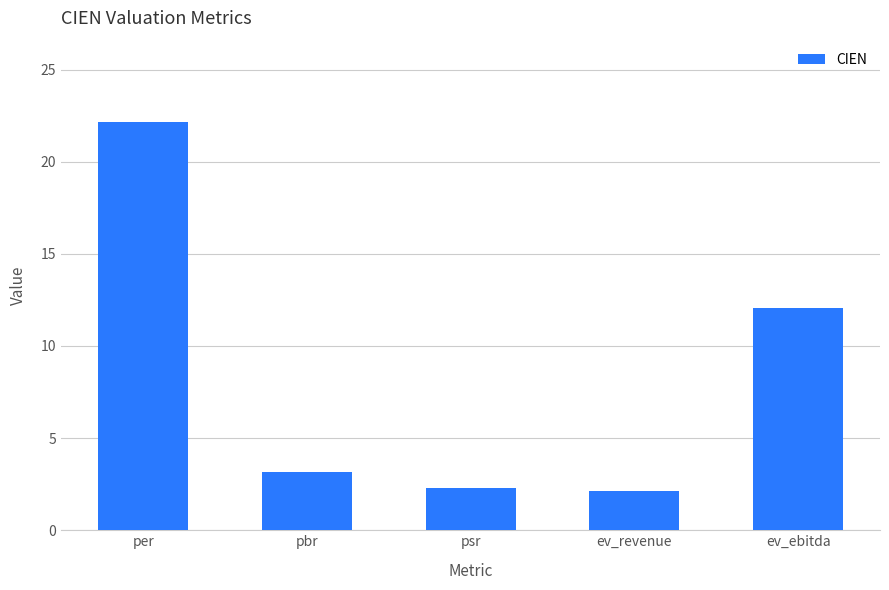

What is the sum of the values at psr and ev_ebitda?

14.3